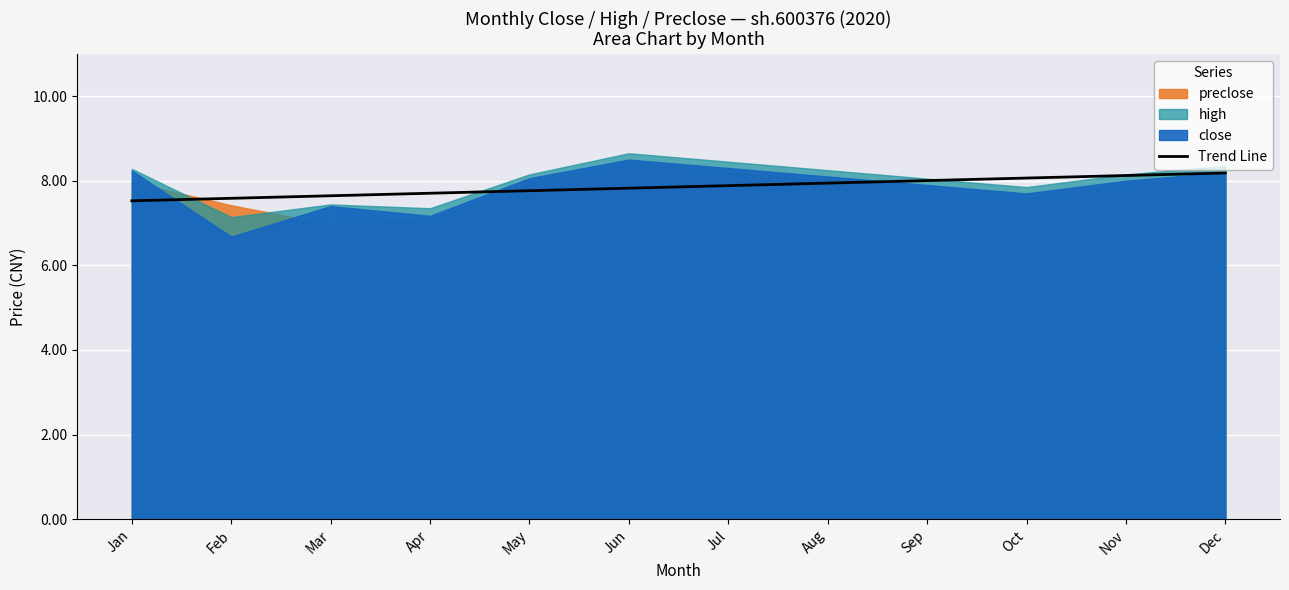

True or false: the data shows 11.3 at Apr.

False